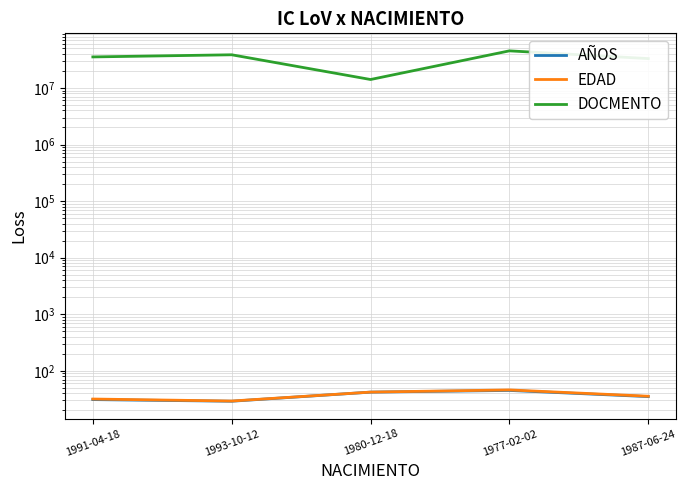

Does the chart have visible grid lines?

Yes